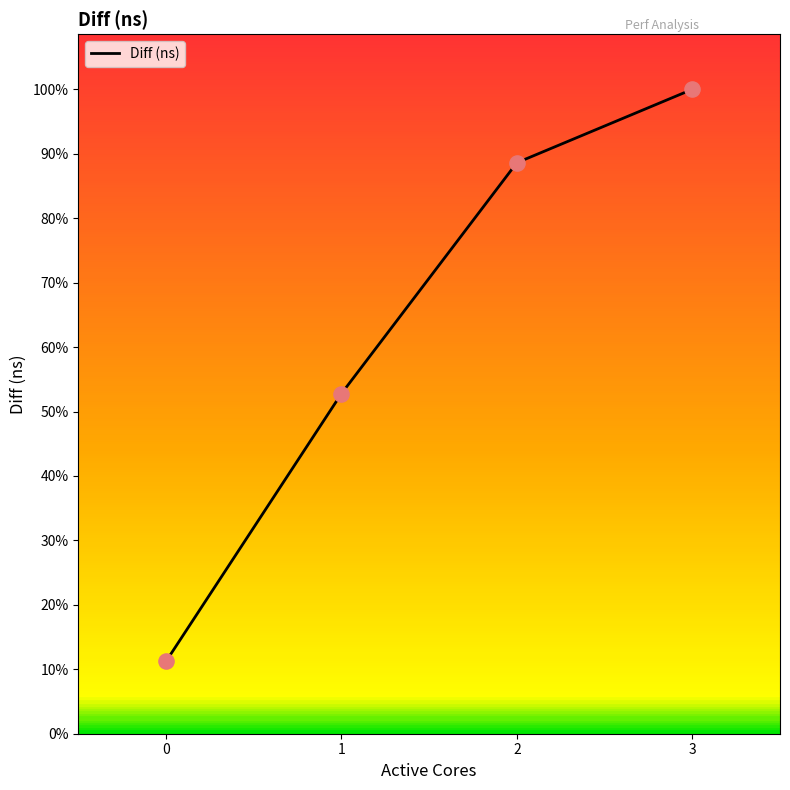

What is the ratio of the value at 0 to the value at 3?

0.1